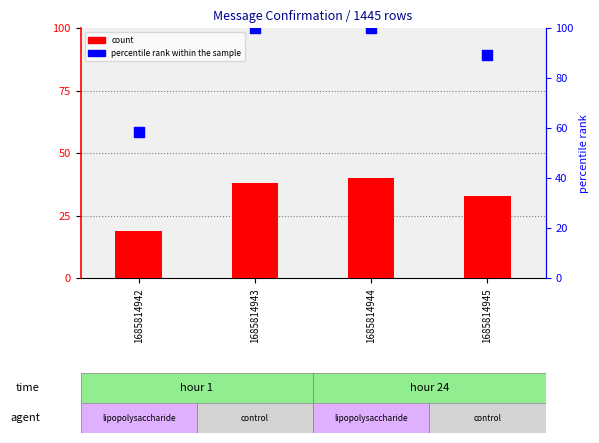

At which category is the sum across all series the highest?

1685814944